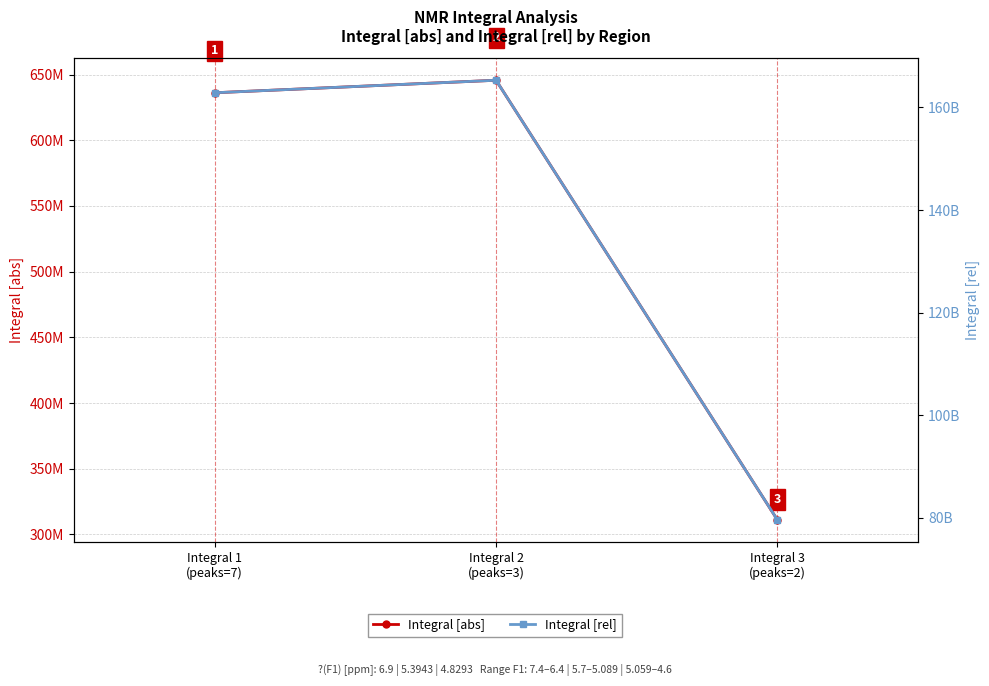

At which label does Integral [rel] first exceed 162865482457?

Integral 2
(peaks=3)